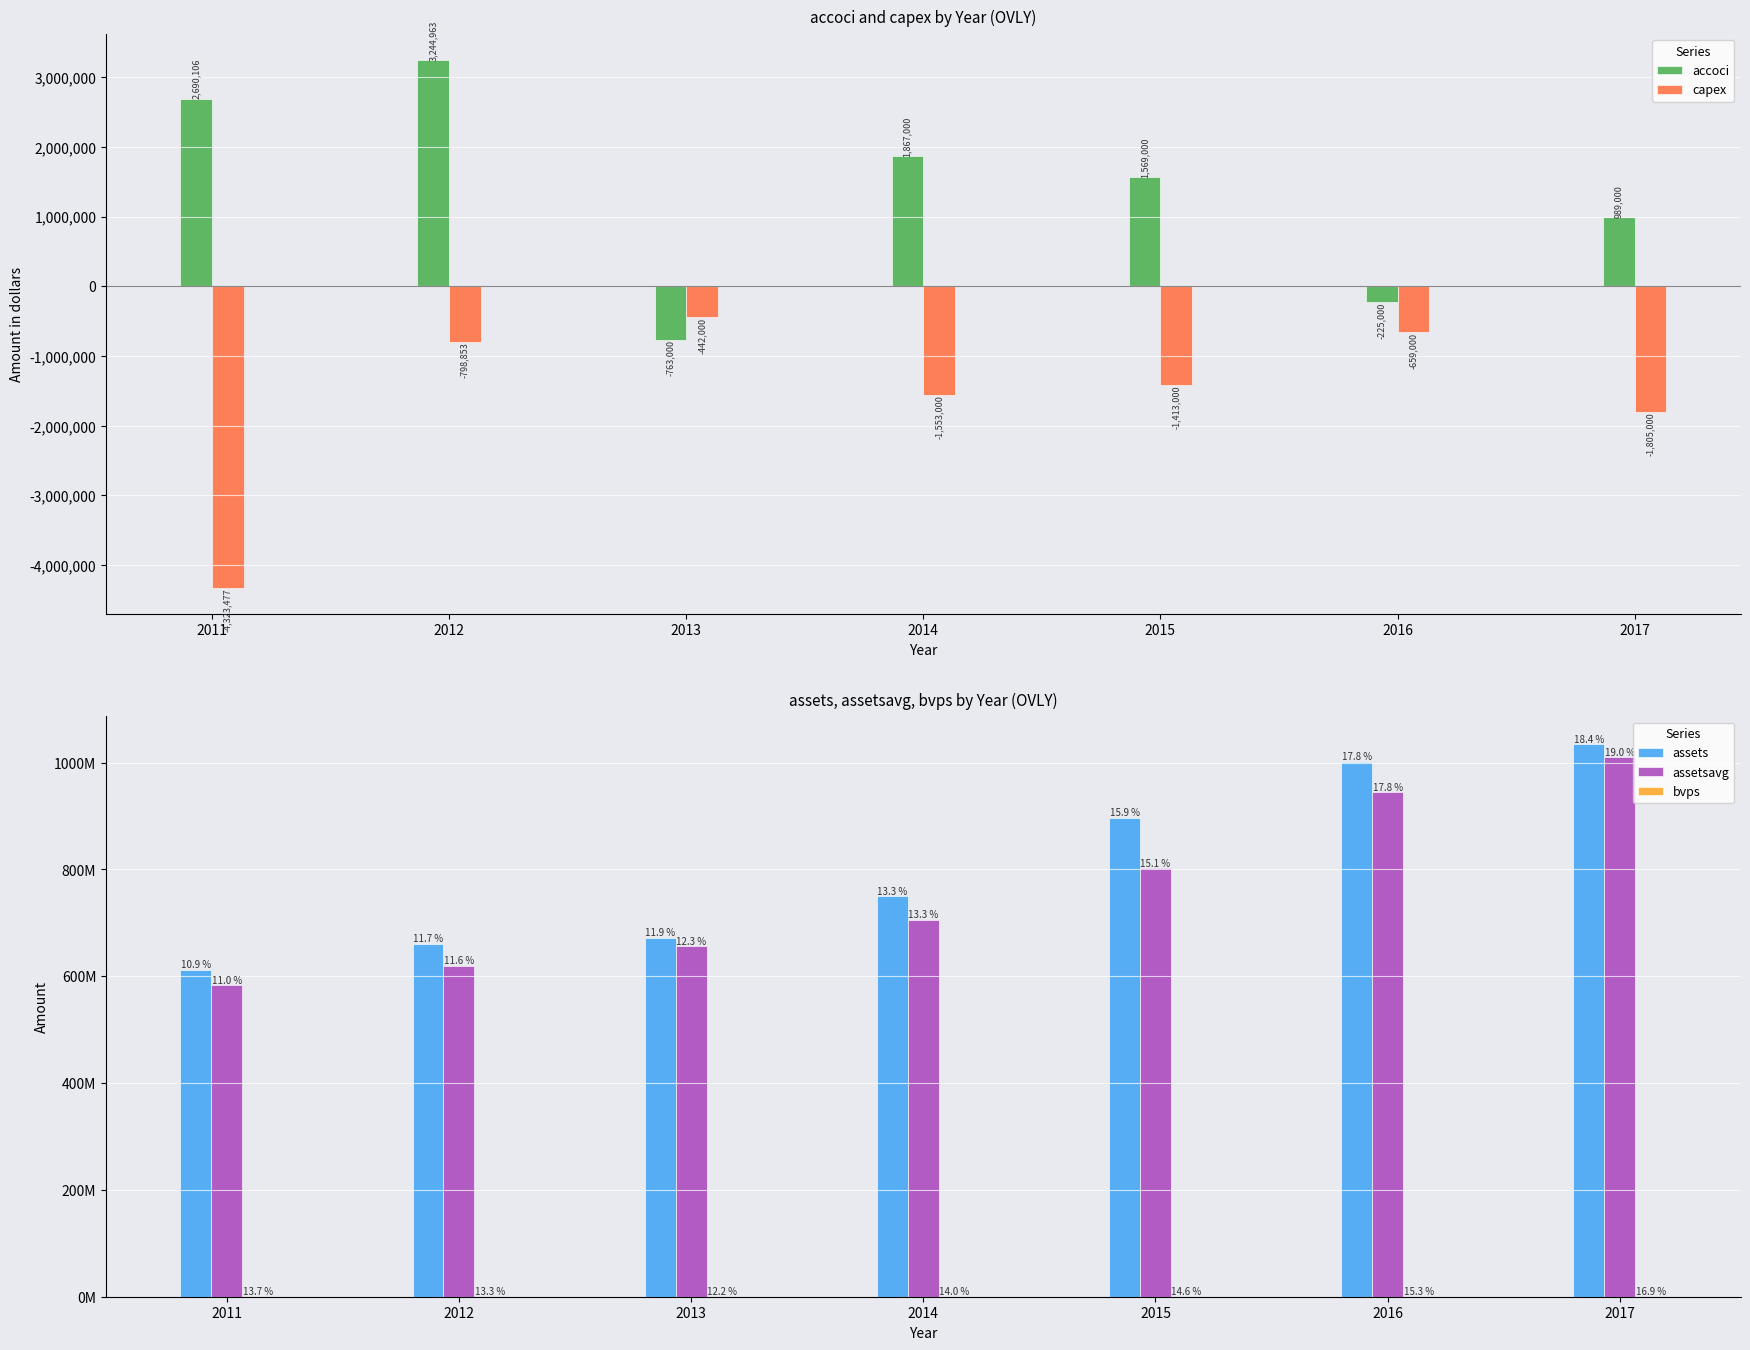

What is the sum of all assetsavg values?

5321588912.0